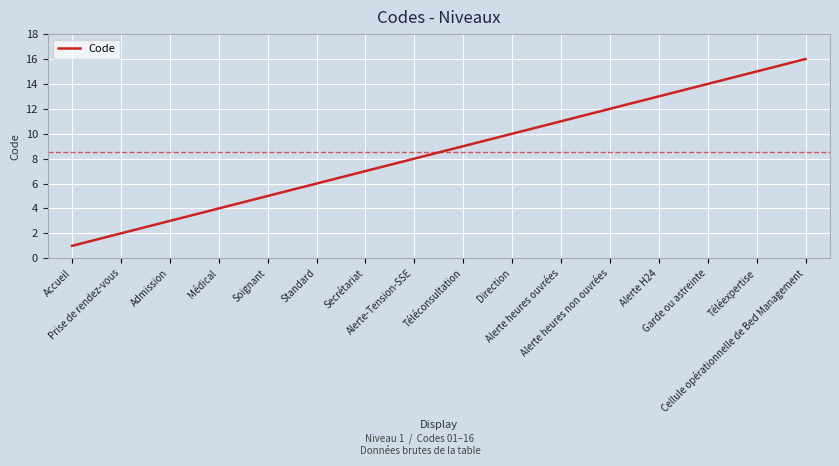

Approximately how many times larger is the value at Alerte heures ouvrées compared to Secrétariat?

1.6